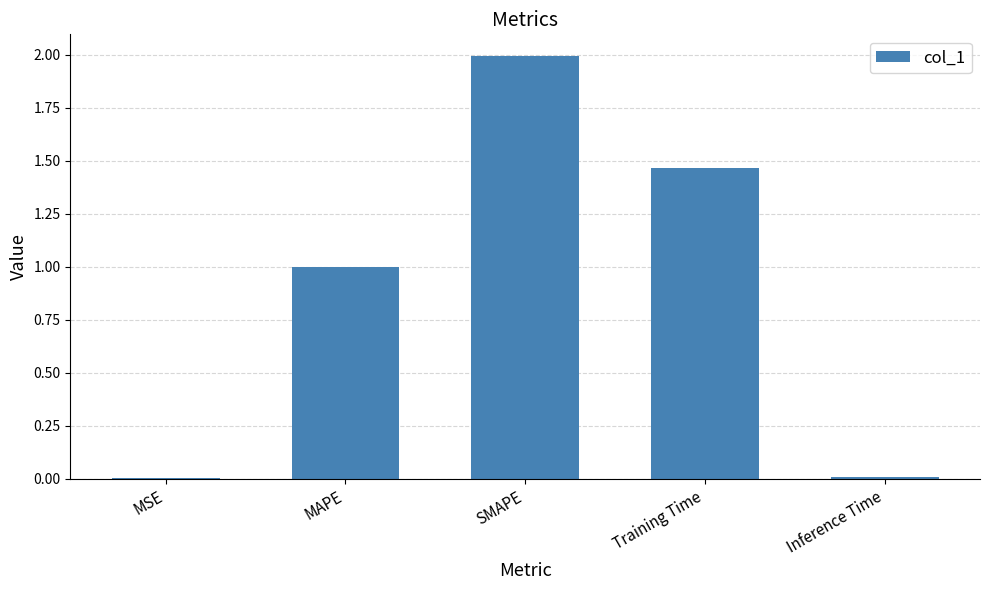

What is the greatest value displayed?

2.0